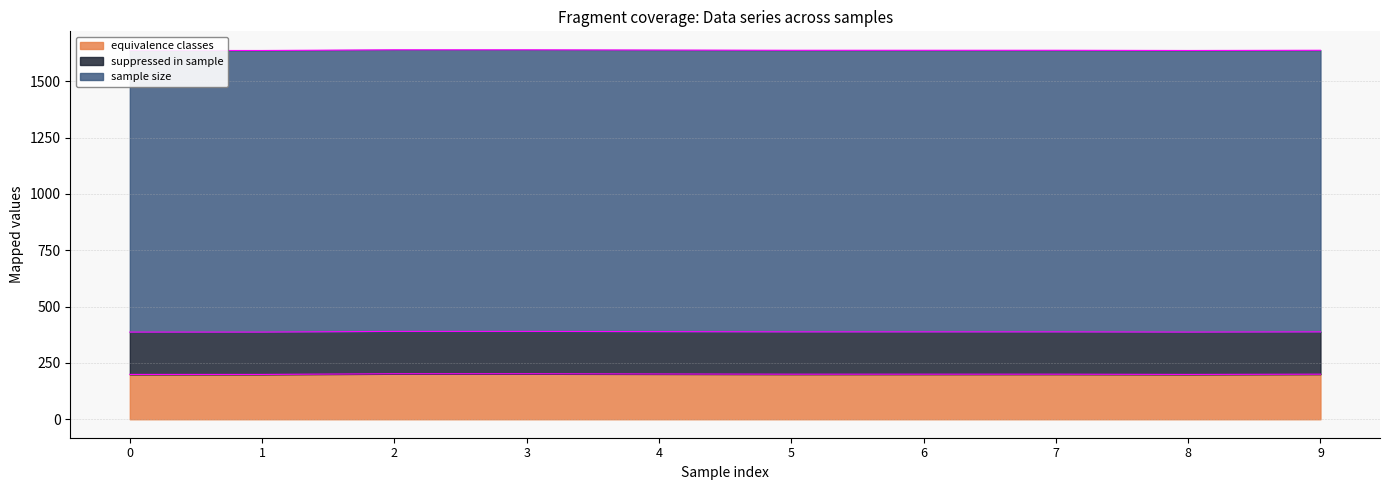

Between 8 and 9, which series saw the biggest shift?

equivalence classes